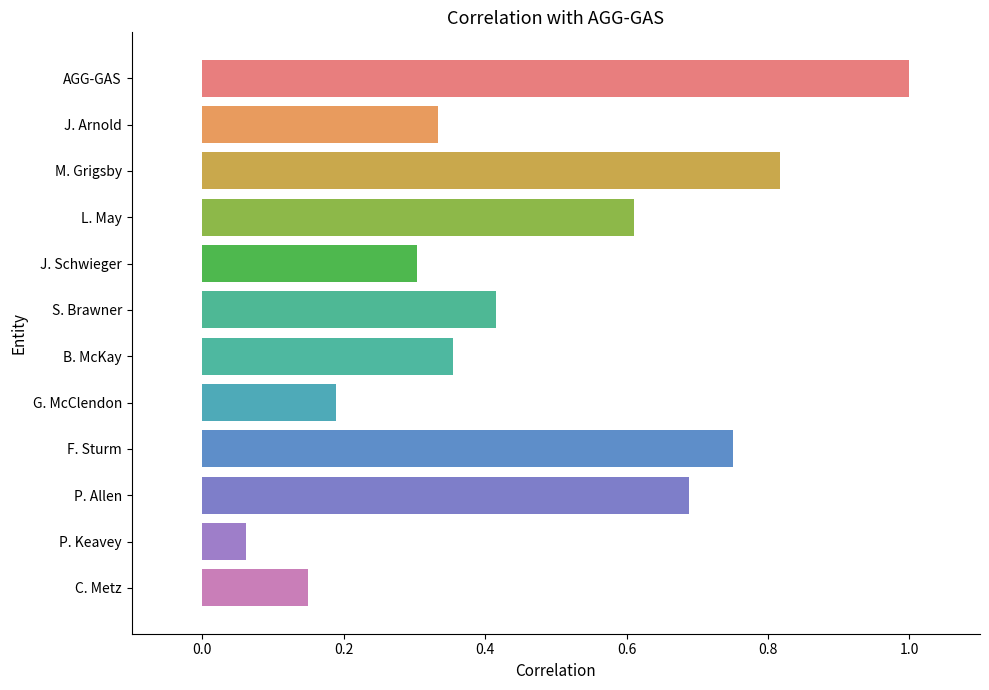

Which label corresponds to the largest value in the chart?

AGG-GAS